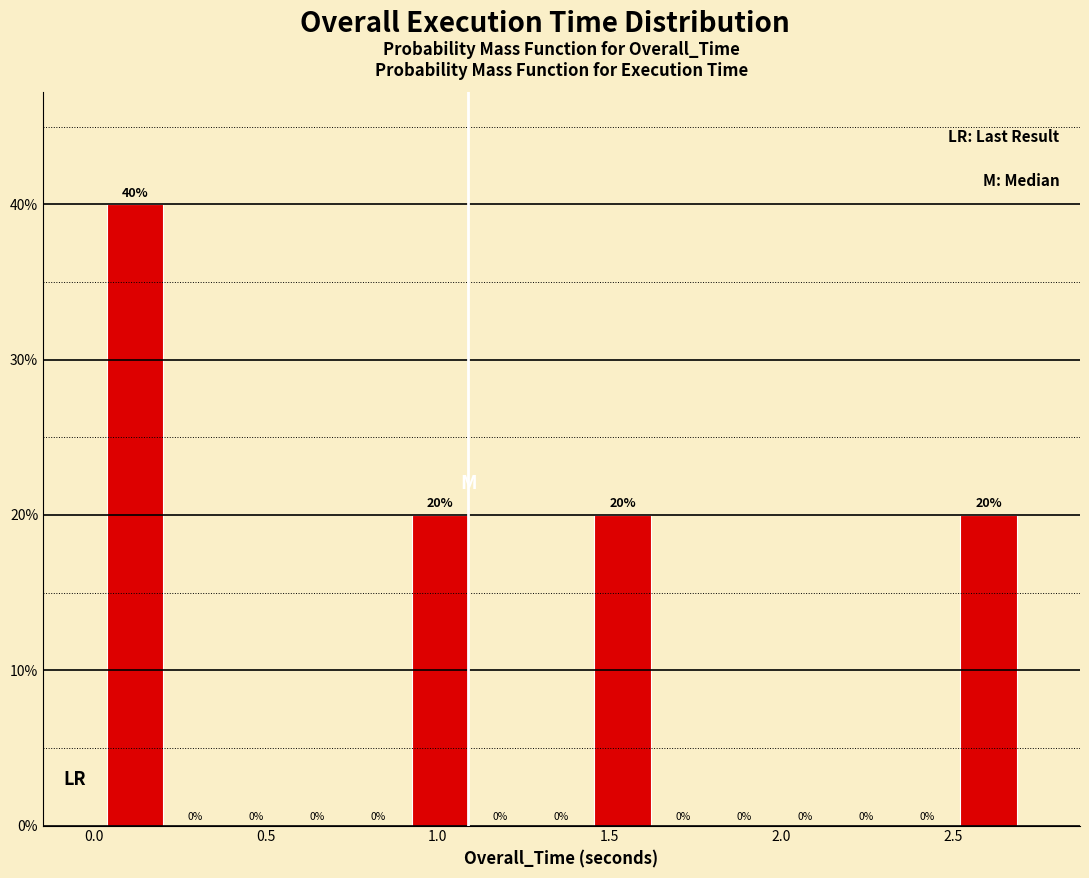

Read against the x-axis, roughly where is the centre of the tallest bar?

0.10